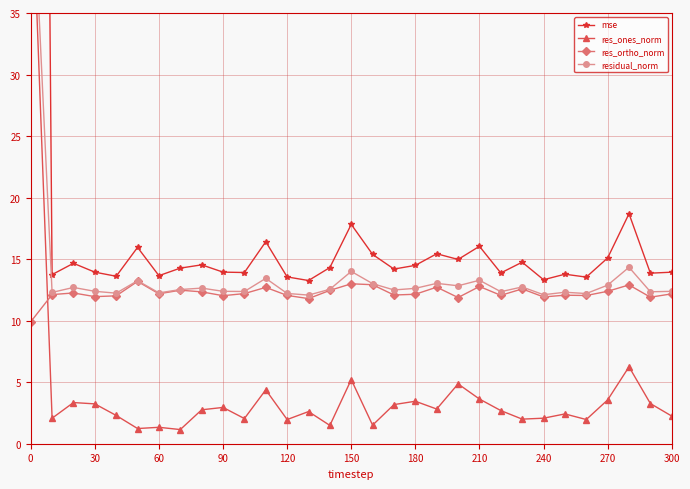

Which series has the largest total across all categories?

mse